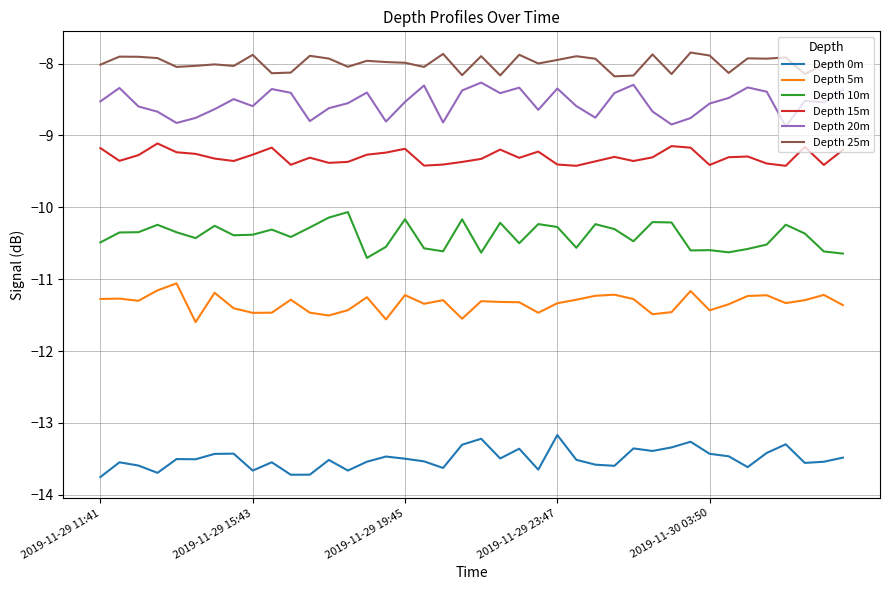

Which series has the largest total across all categories?

Depth 25m